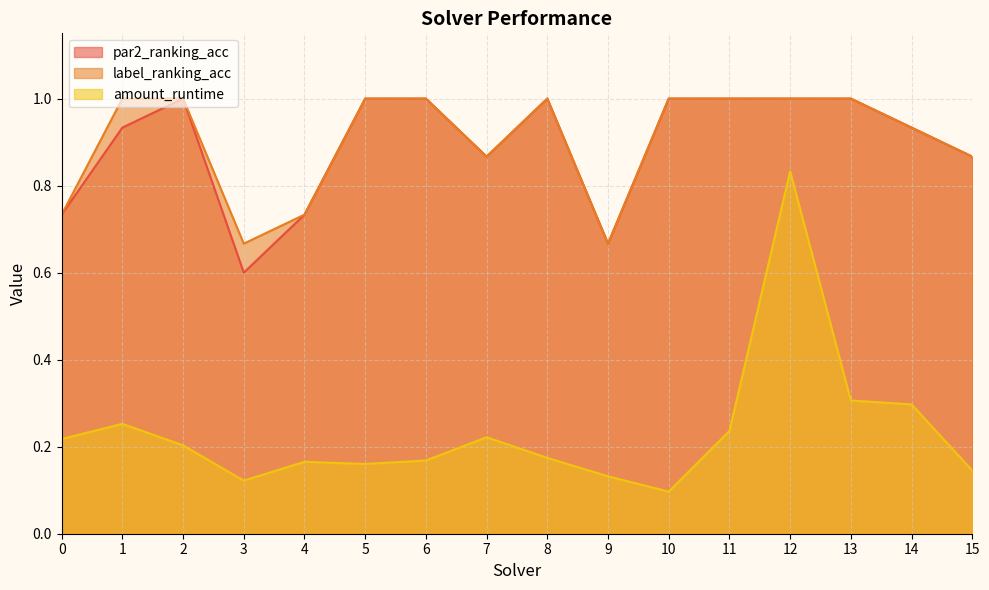

What is the greatest value displayed?

1.0